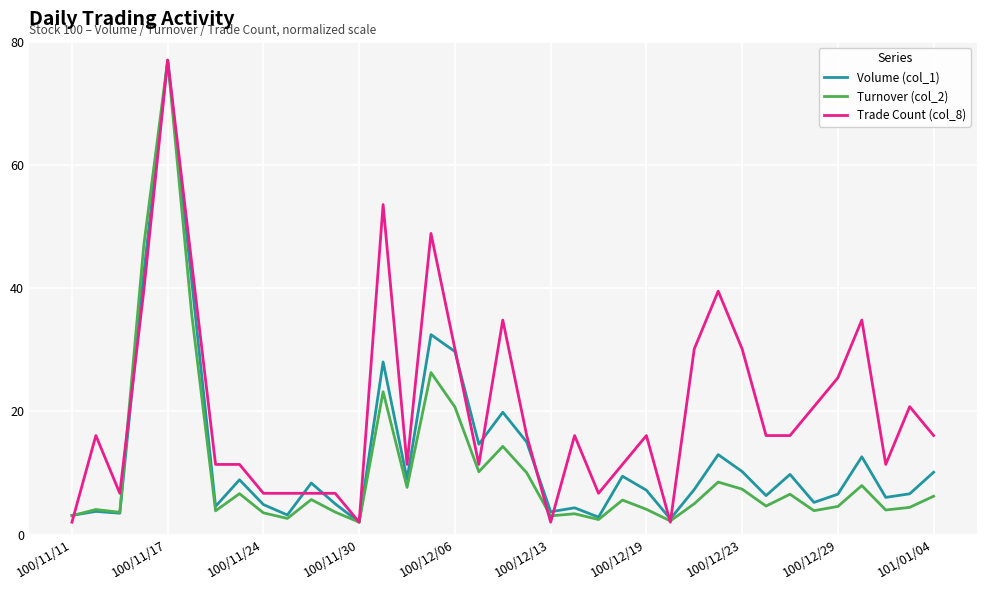

What is the minimum value for Turnover (col_2)?

2.0